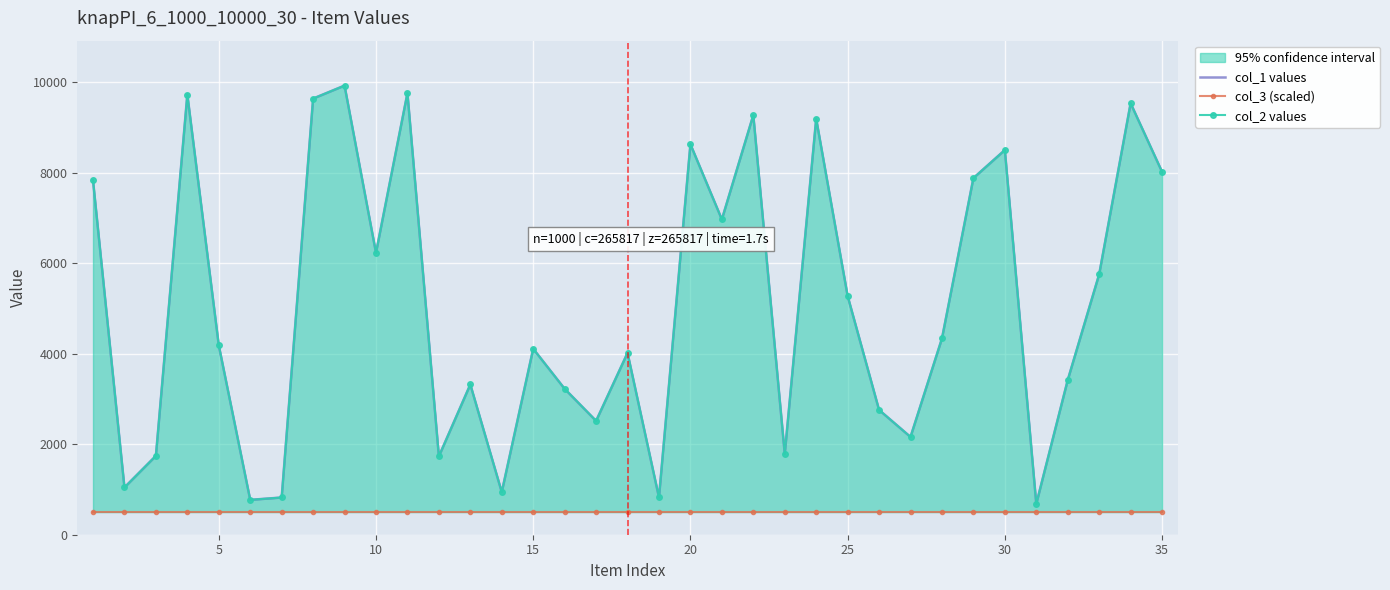

Which series has the largest range (max minus min)?

col_1 values